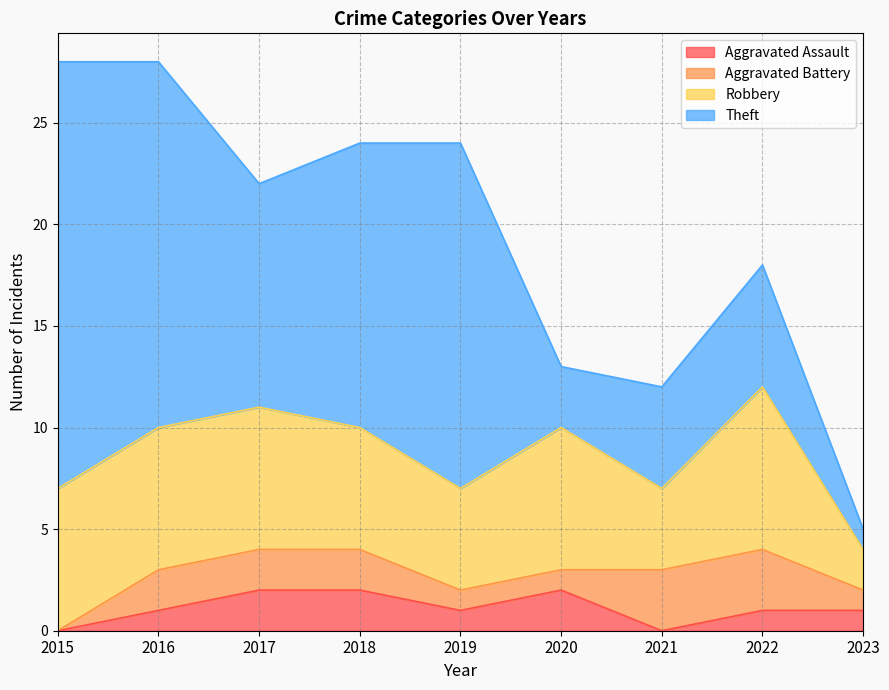

At 2020, list the series in order from largest to smallest.

Robbery, Theft, Aggravated Assault, Aggravated Battery